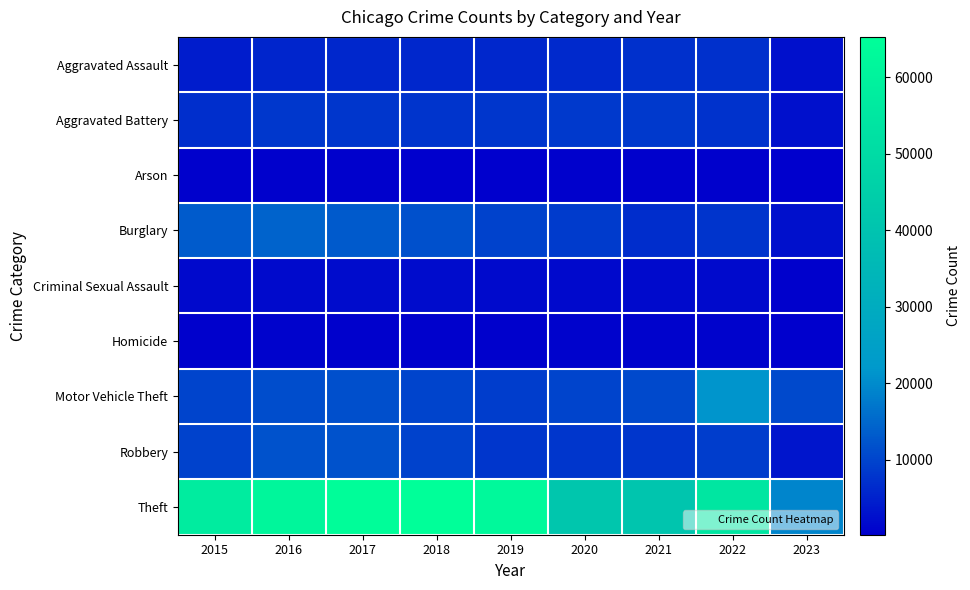

At which category is the sum across all series the highest?

2017